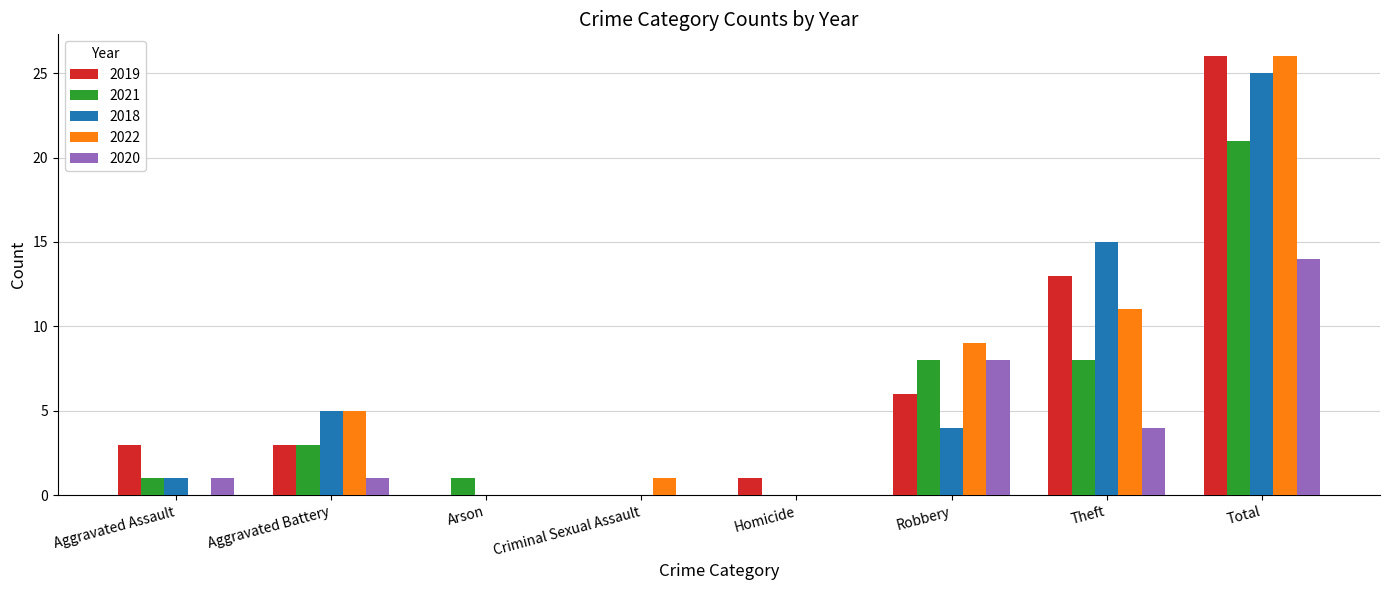

At which category is the sum across all series the highest?

Total